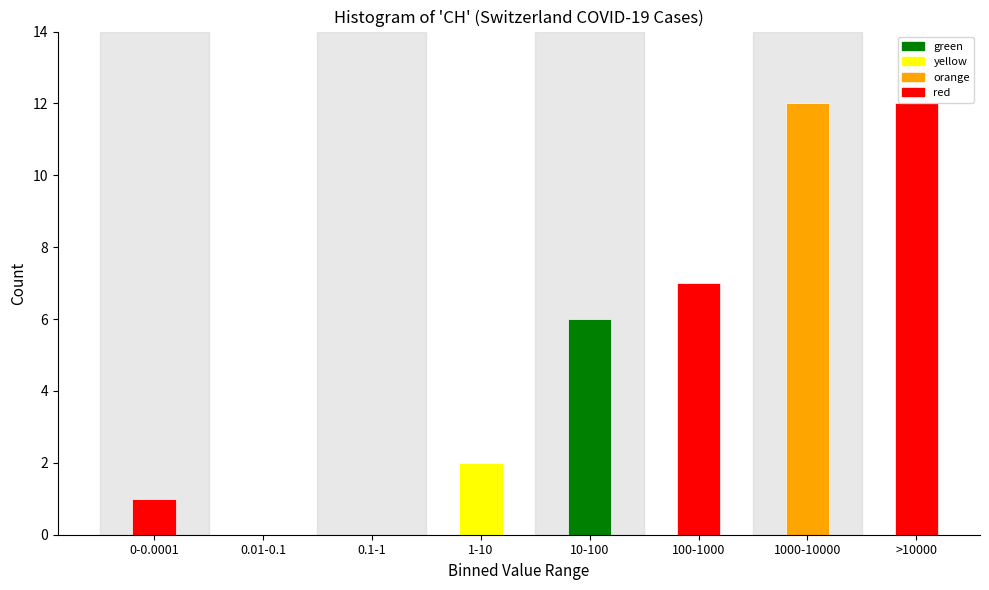

Reading left to right, what are all the values shown in this chart?

0-0.0001=1	0.01-0.1=0	0.1-1=0	1-10=2	10-100=6	100-1000=7	1000-10000=12	>10000=12